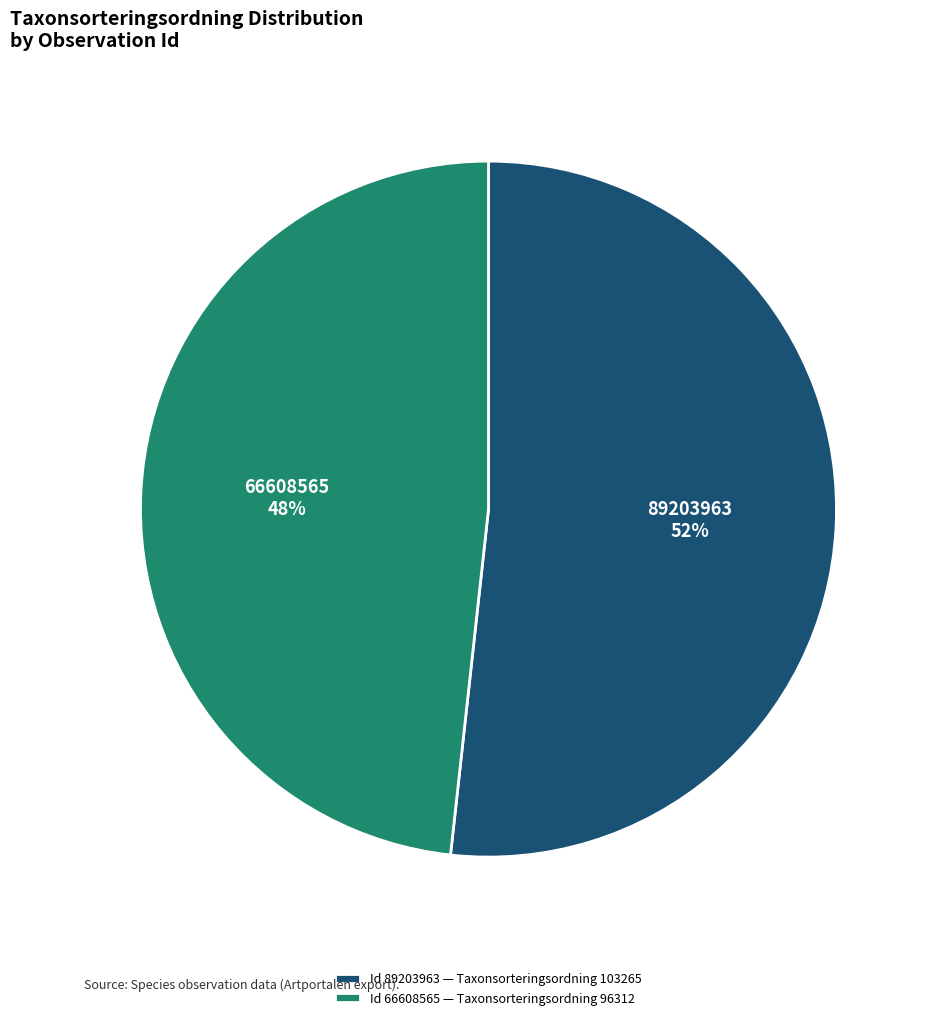

Is the sum of 89203963 and 66608565 greater than half?

Yes